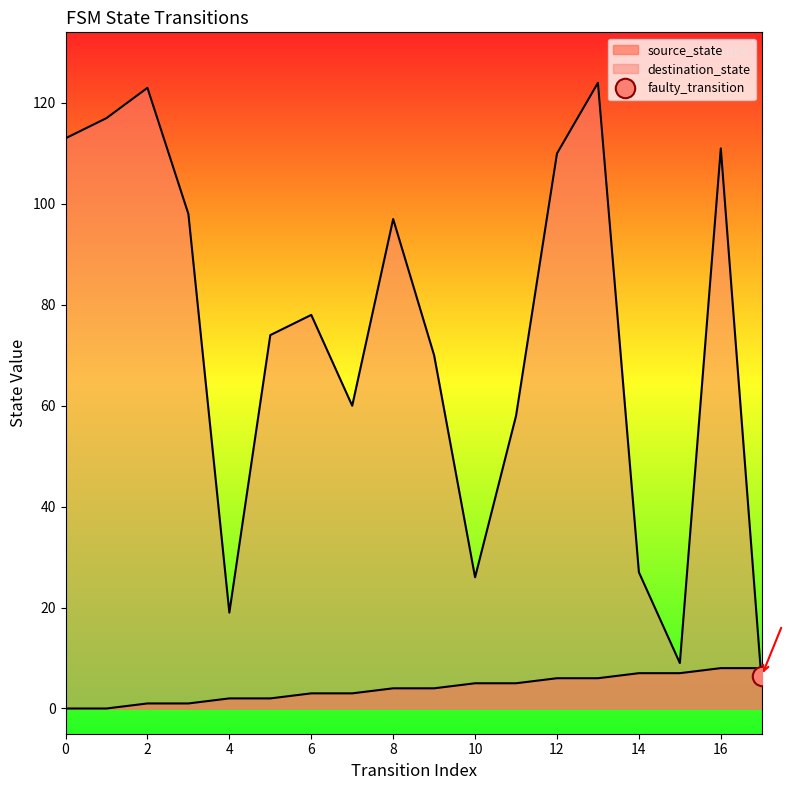

At which label does source_state reach its peak?

16